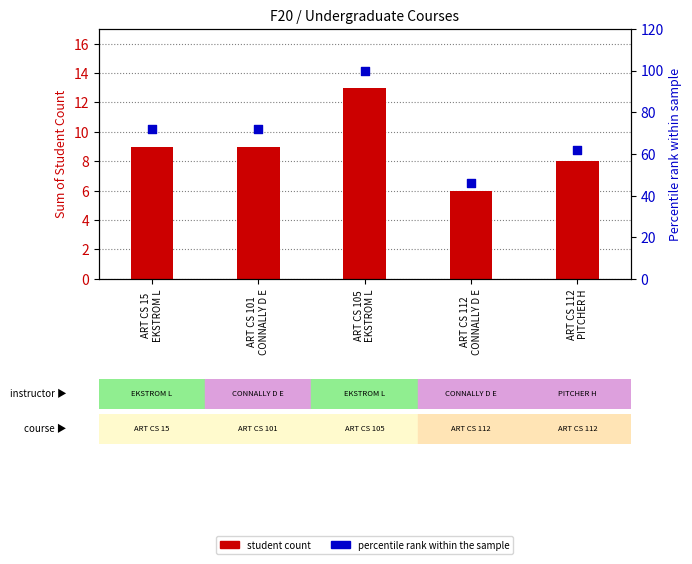

What are all the series names shown in the legend?

Student Count, Percentile rank